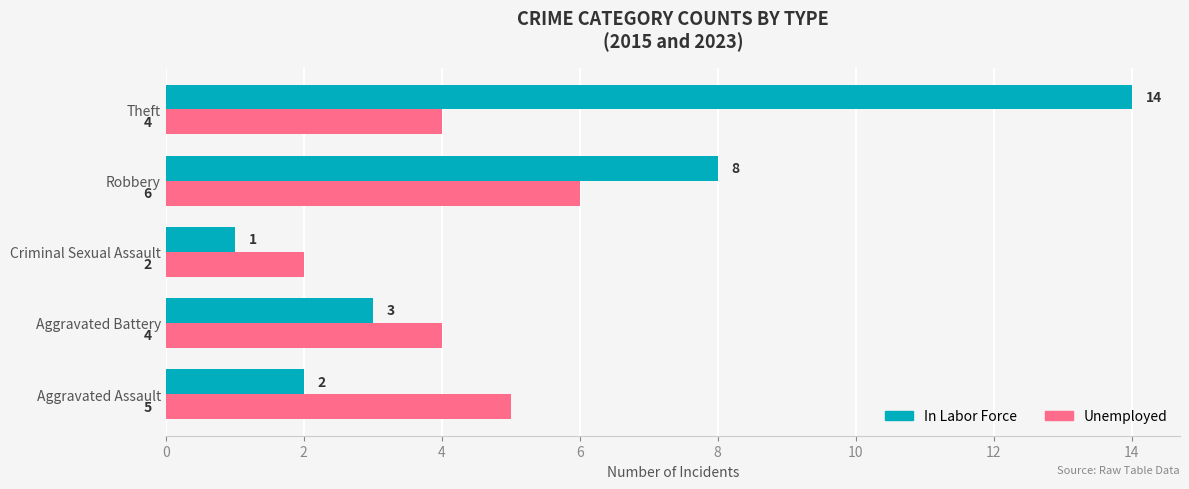

At which category is the sum across all series the highest?

Theft